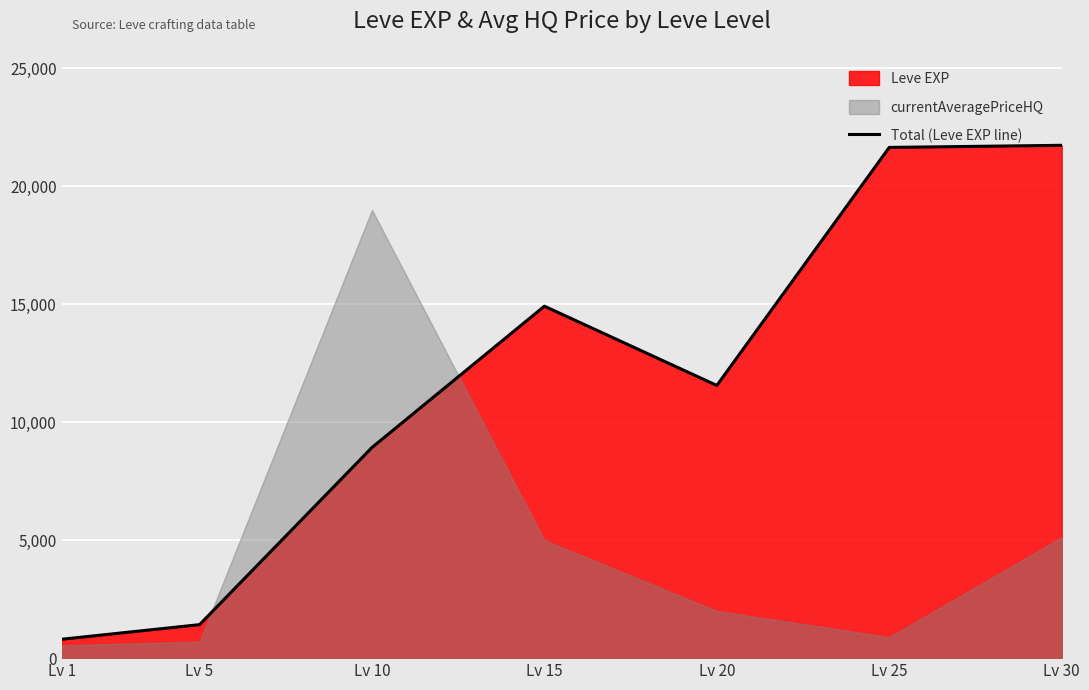

Which category has the lowest value across all series?

Lv 1